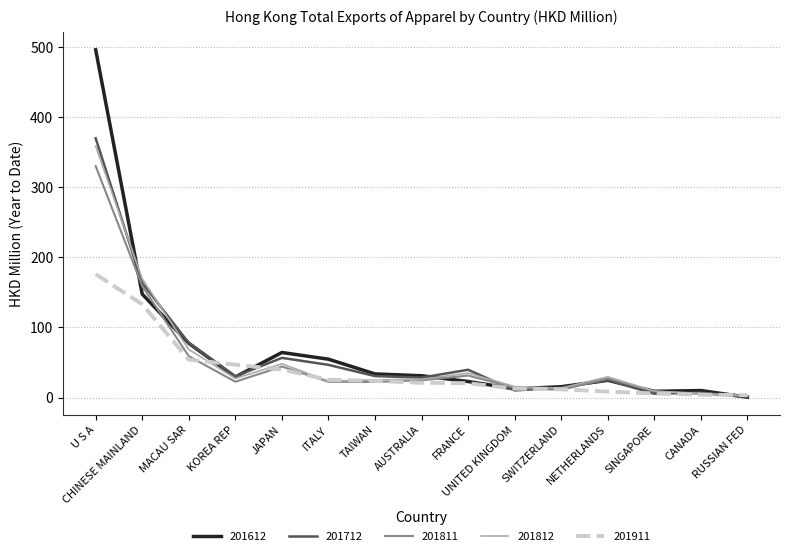

What is the spread (max minus min) of values at KOREA REP?

24.3